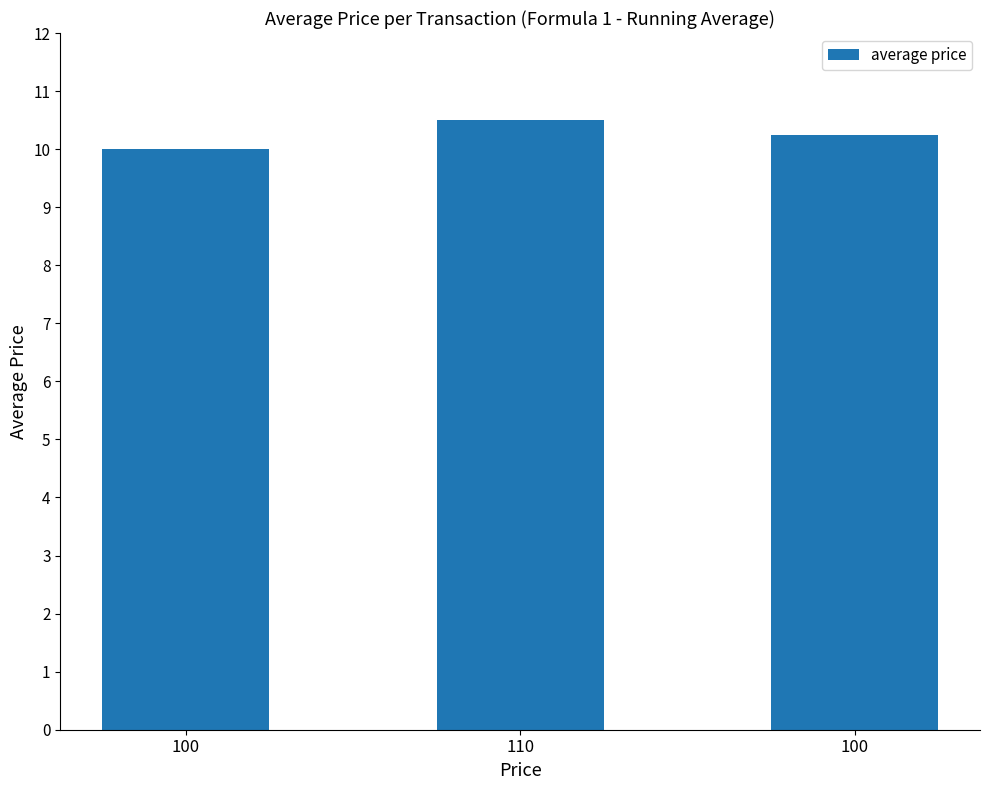

Rank the categories by value from highest to lowest.

110, 100, 100